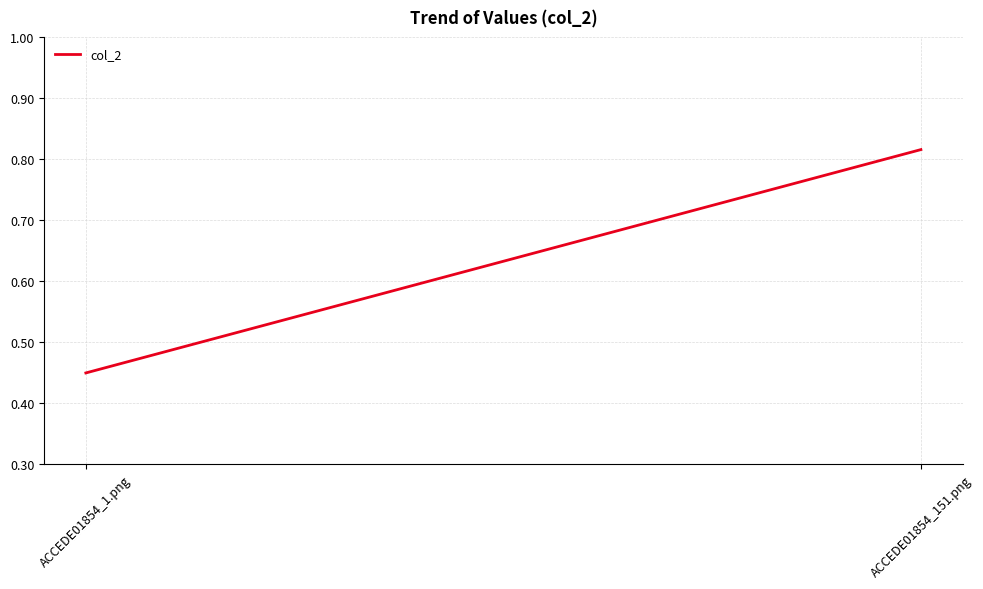

Rank the categories by value from lowest to highest.

ACCEDE01854_1.png, ACCEDE01854_151.png